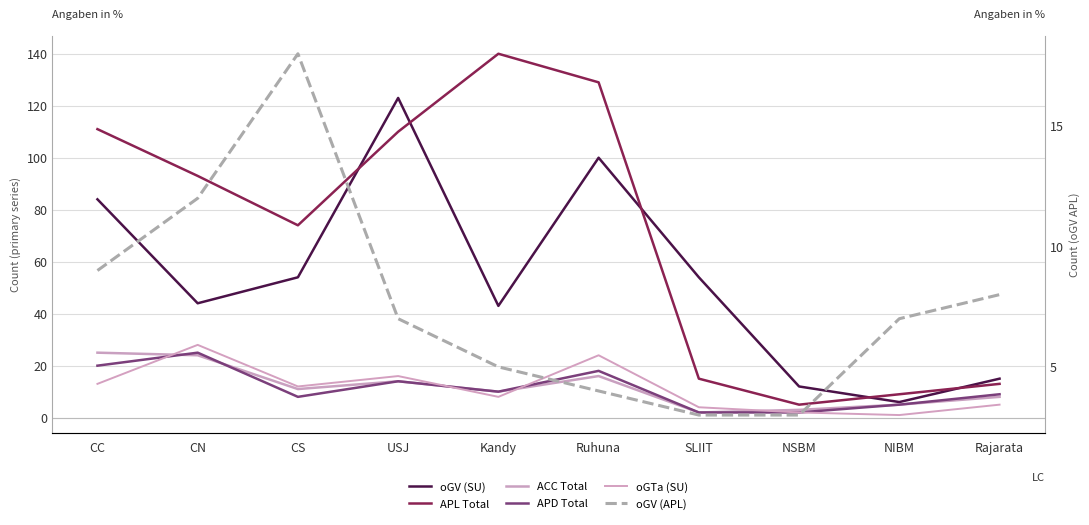

What is the difference between the highest and lowest values at Rajarata?

10